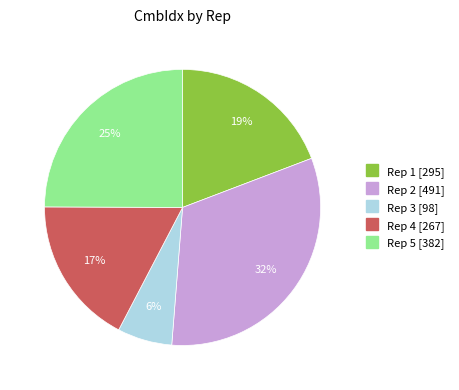

To the nearest percent, what is the difference between the largest and smallest slice percentages?

26%